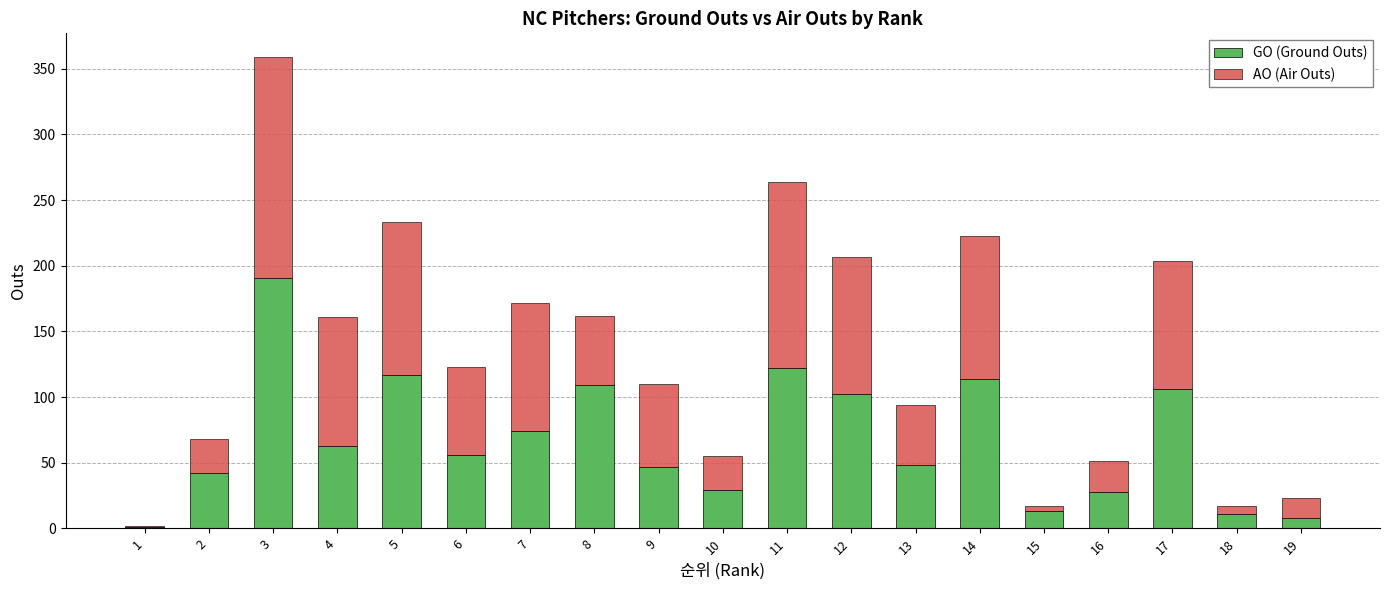

True or false: GO (Ground Outs) has a value of 23 at 17.

False